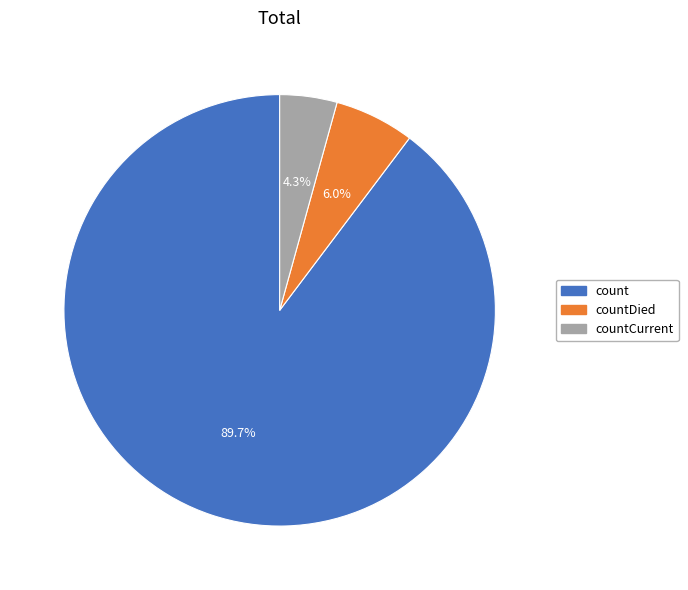

Is there a majority slice in this chart?

Yes